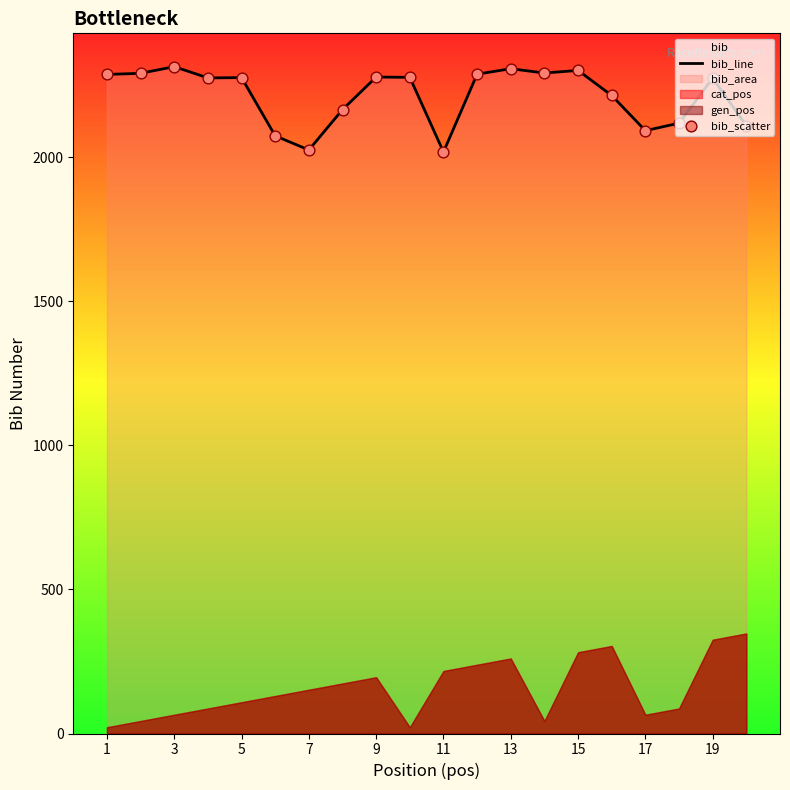

Which series contains the highest Y value?

bib_line